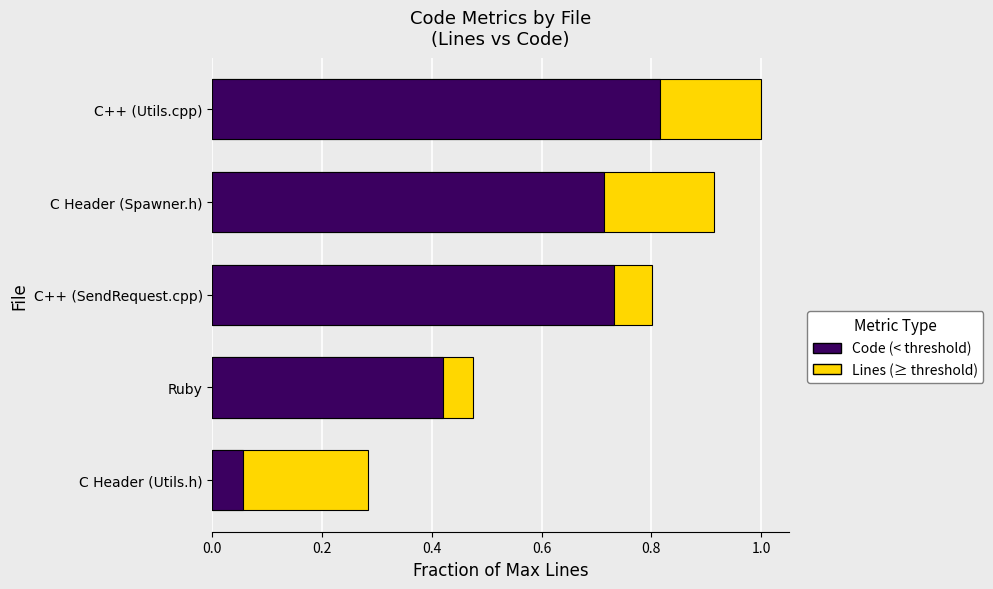

The Lines series shows 0.8 at C++ (SendRequest.cpp). True or false?

True